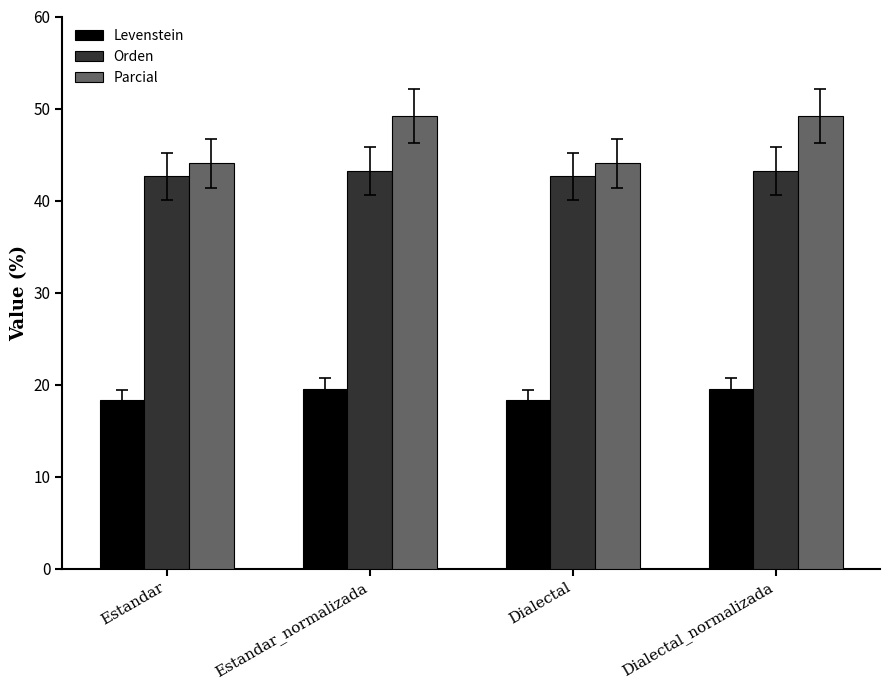

Which series has the largest total across all categories?

Parcial